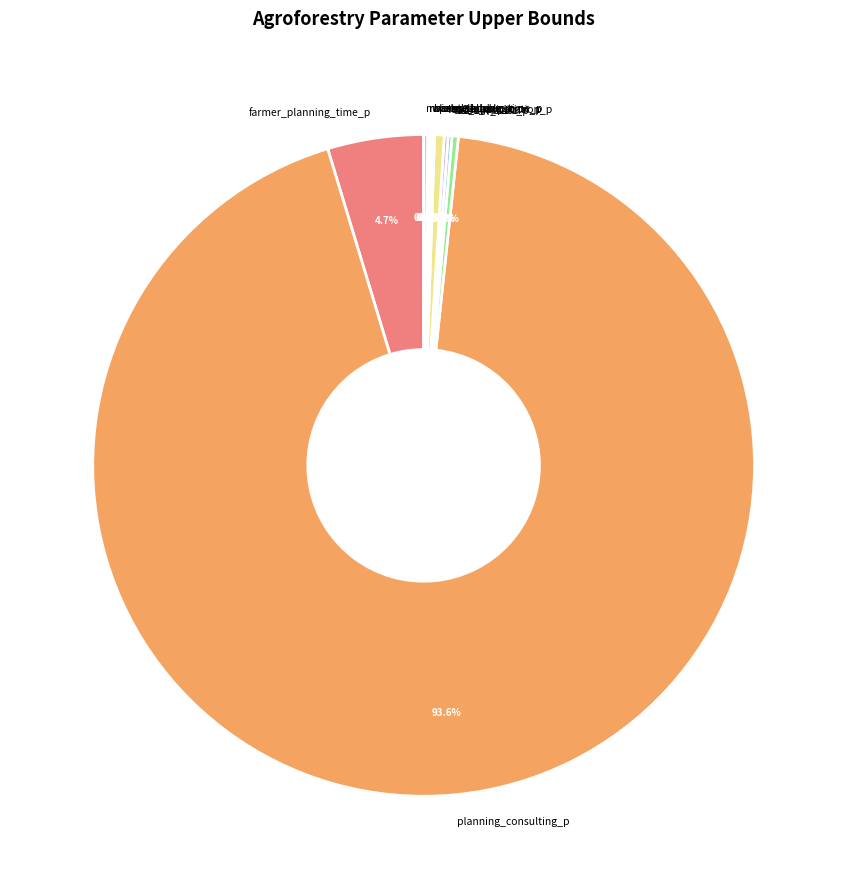

Which category has the biggest portion of the pie?

planning_consulting_p